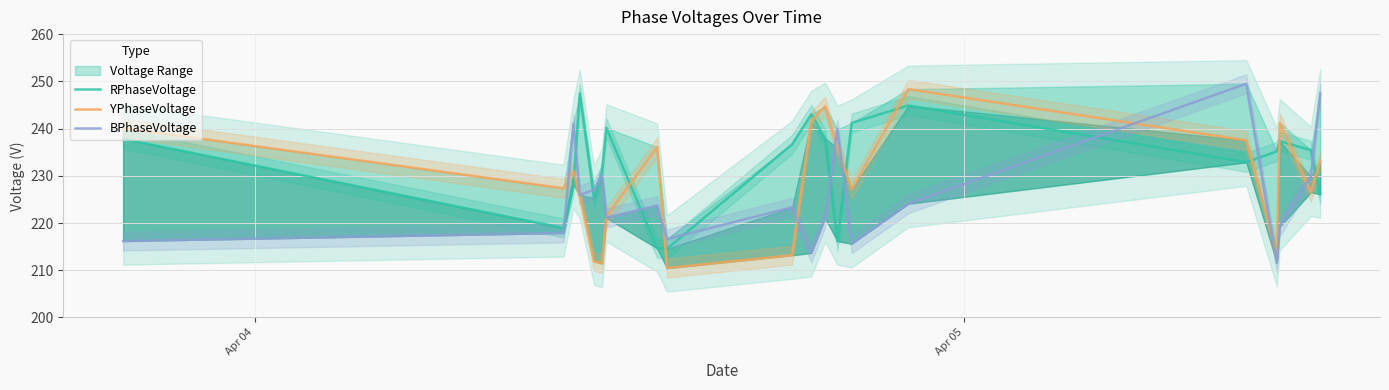

What is the highest value of the RPhaseVoltage series?

247.5